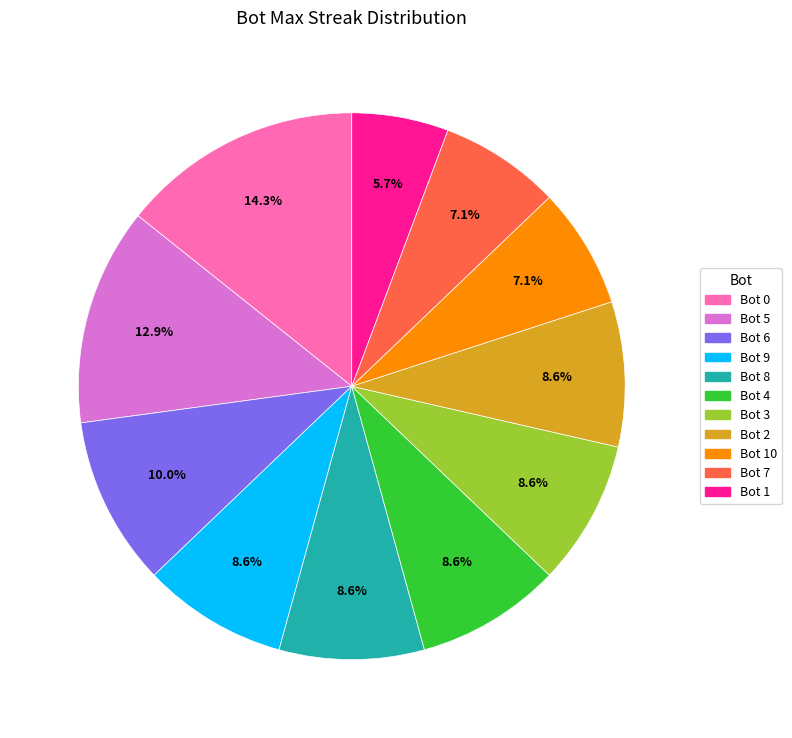

How many segments does this pie chart have?

11